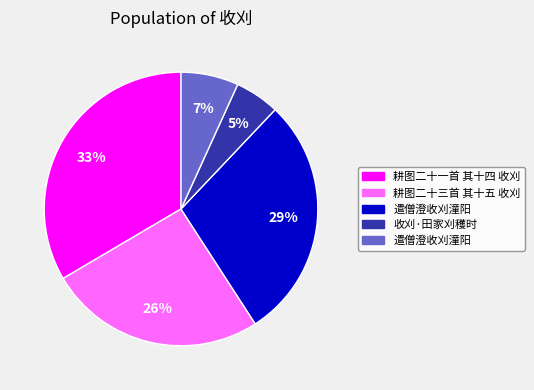

Is there any slice that represents more than half of the pie?

No